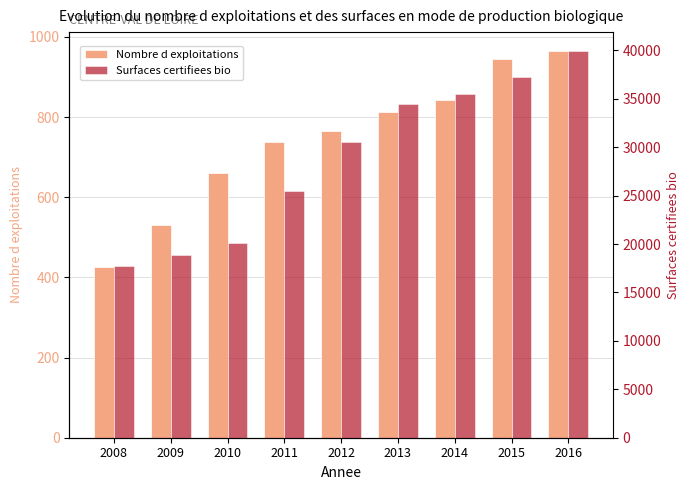

Rank the series at 2010 from highest to lowest value.

Surfaces certifiees bio, Nombre d exploitations